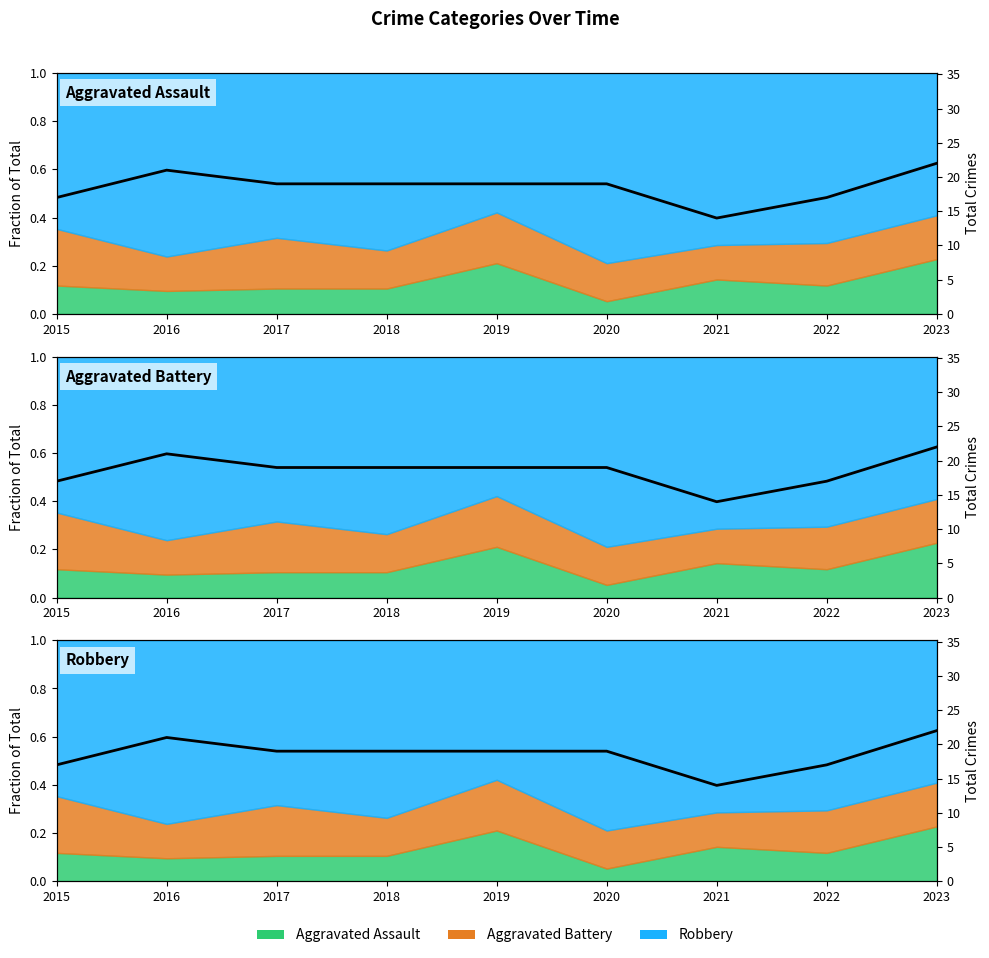

What is the change in value from 2015 to 2017?

+2